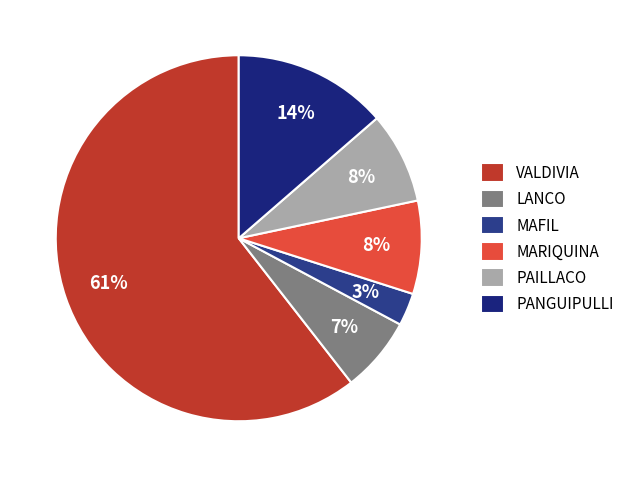

Between PANGUIPULLI and LANCO, which is larger?

PANGUIPULLI